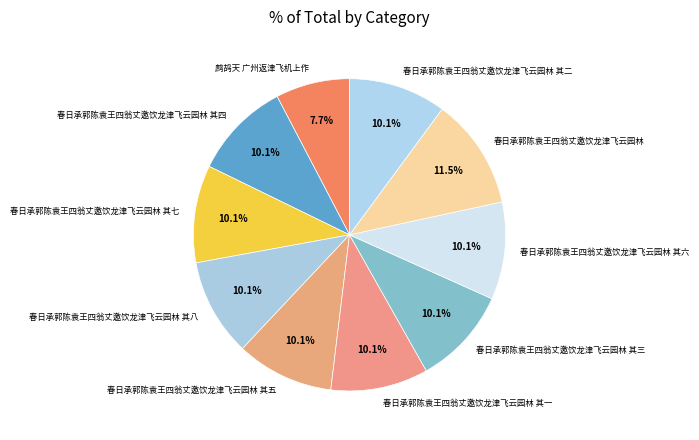

Does any single category account for the majority?

No